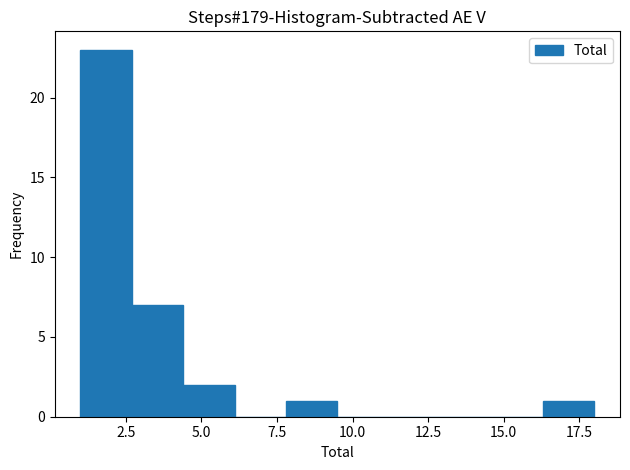

Read against the x-axis, roughly where is the centre of the tallest bar?

2.0